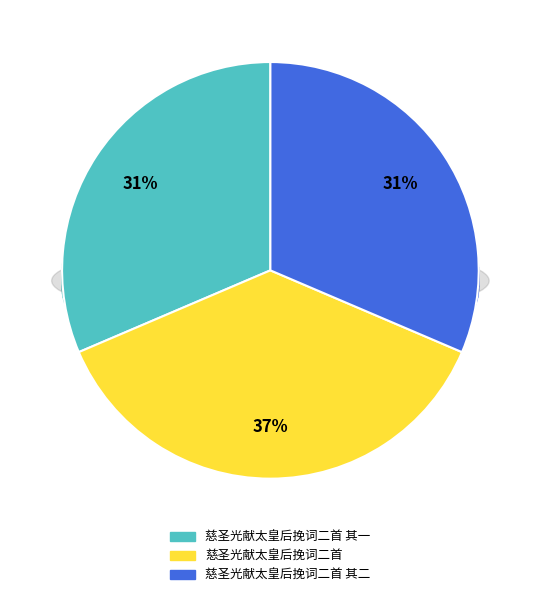

How many segments does this pie chart have?

3